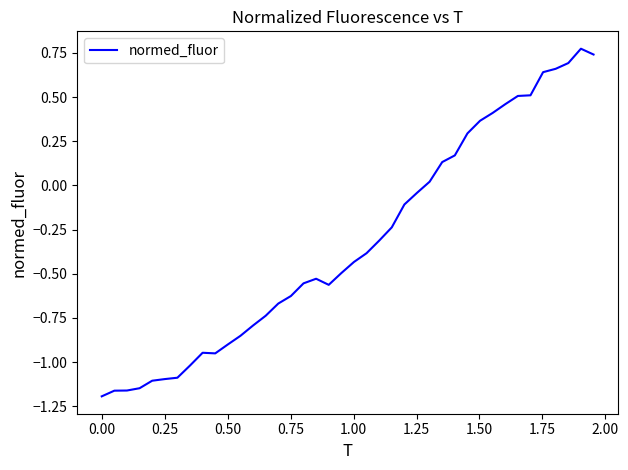

What is the difference between the maximum and minimum values?

2.0